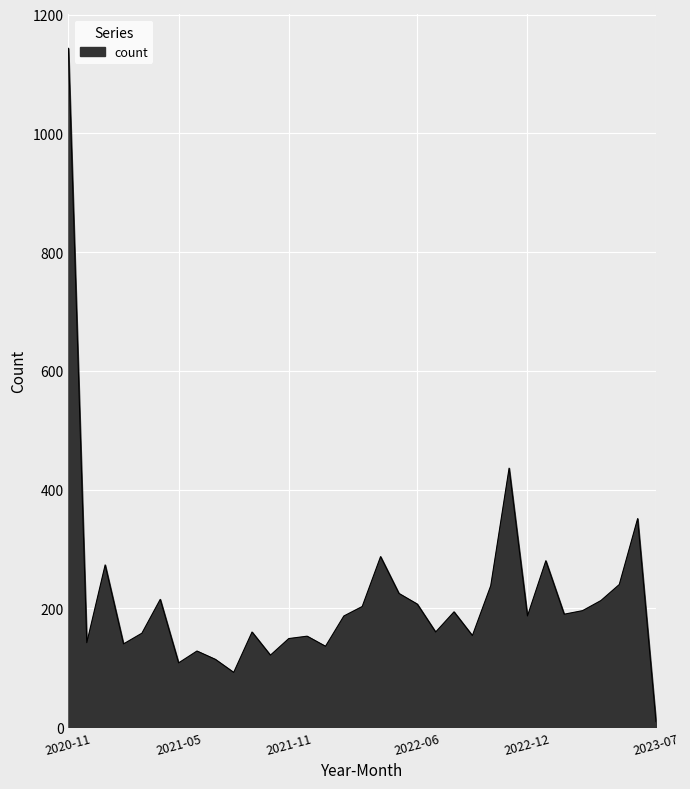

What is the greatest value displayed?

1143